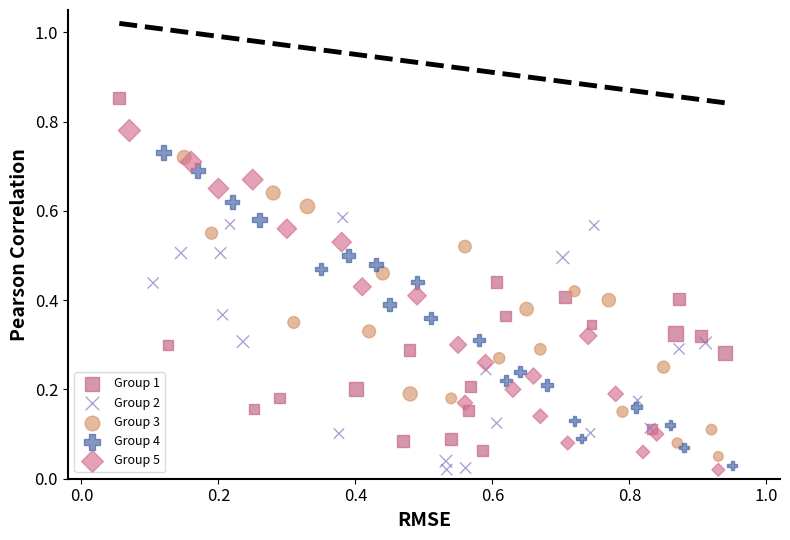

Which series contains the highest Y value?

Group 1